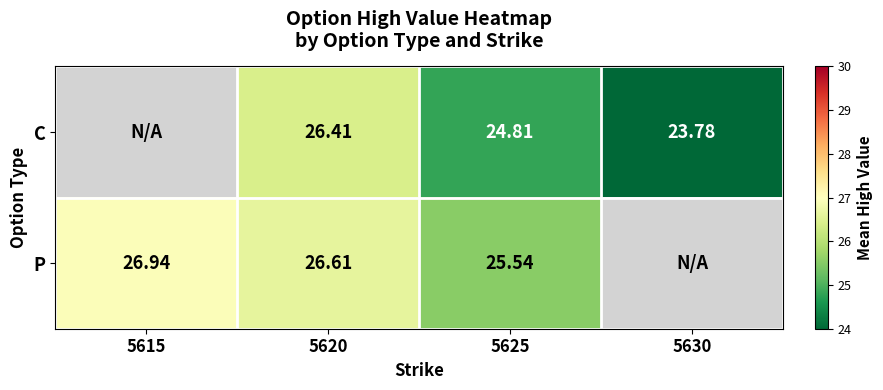

How many series are shown in this chart?

2